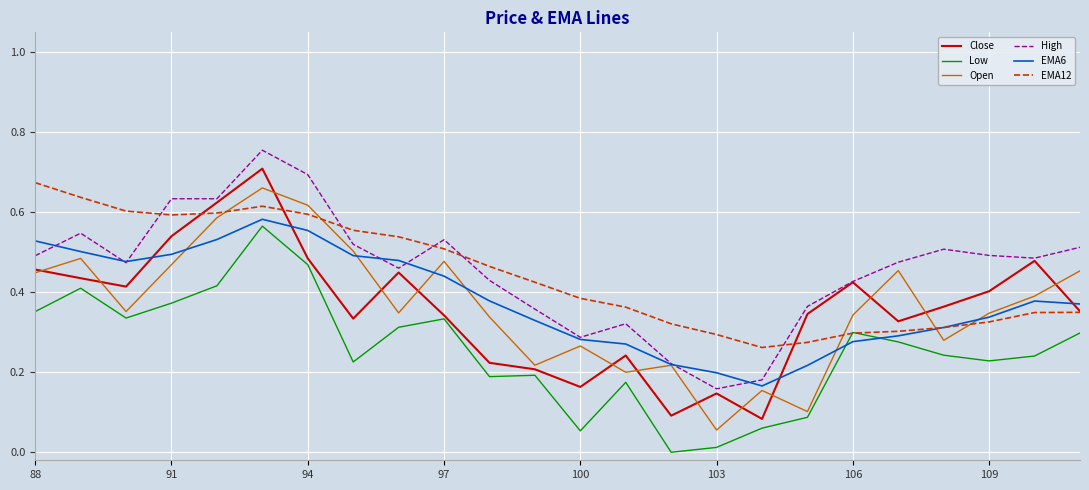

Is this an area chart (filled region under the line)?

No